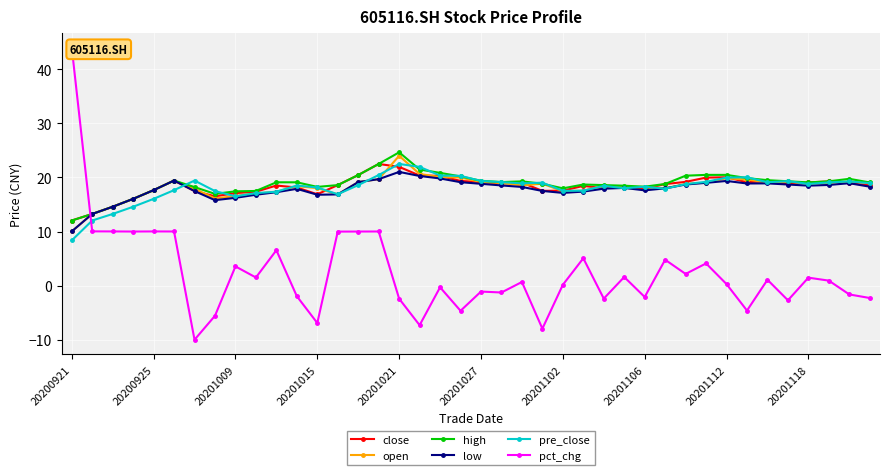

True or false: pre_close has more than 2 interior local peaks.

True